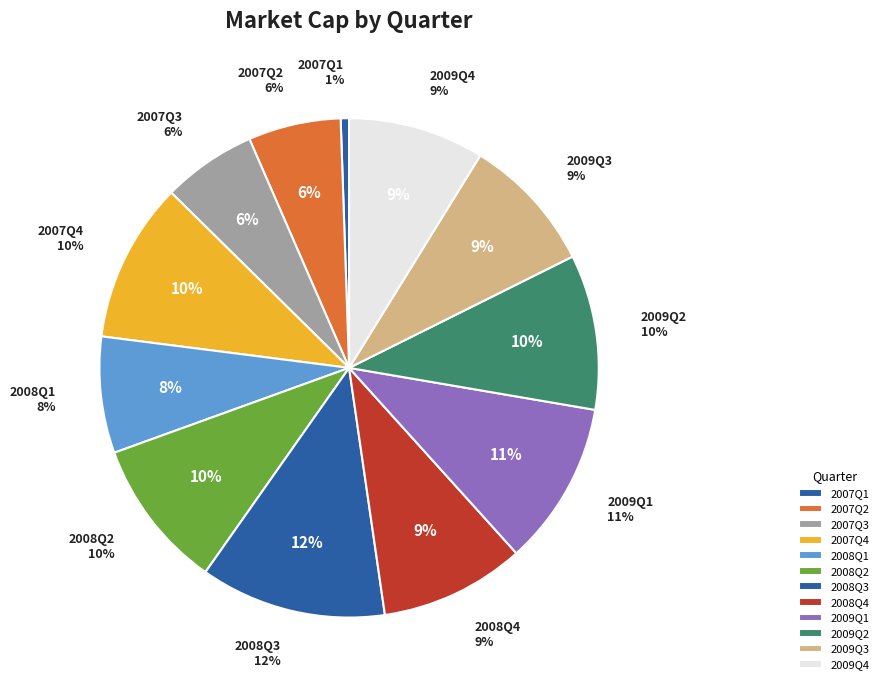

To the nearest percent, what is the average slice percentage?

8%